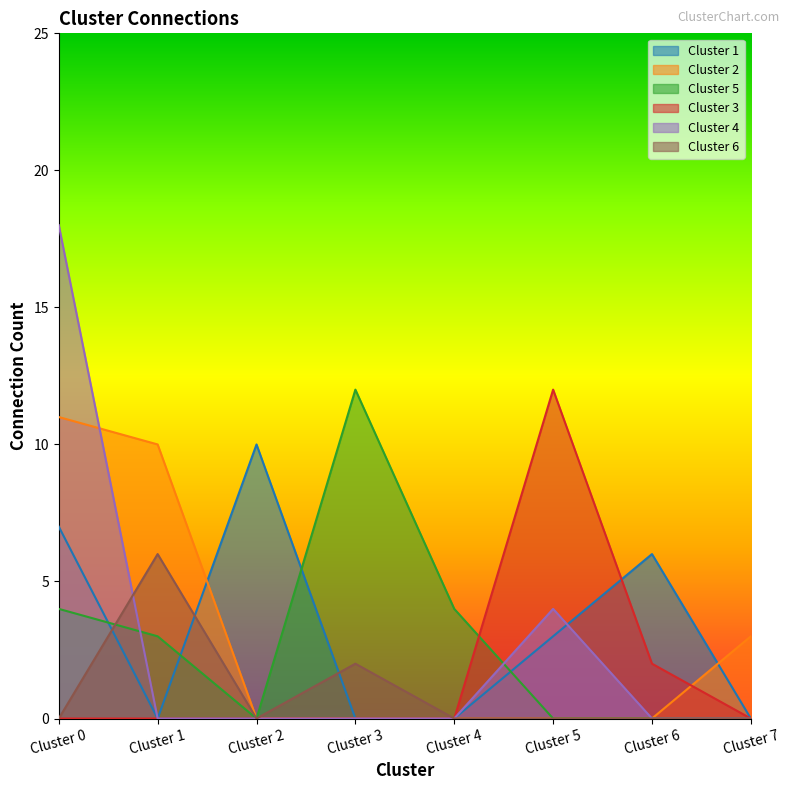

At which label does Cluster 1 first exceed 3?

Cluster 0